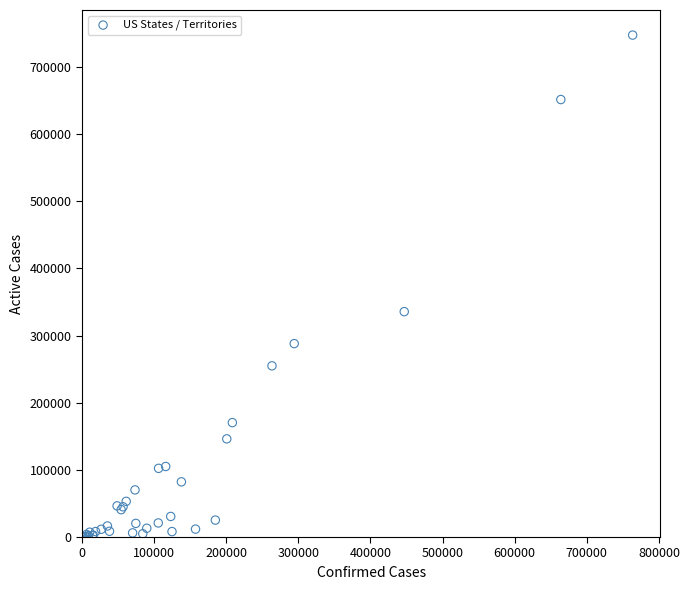

What Y value in the scatter plot is closest to 373675?

335575